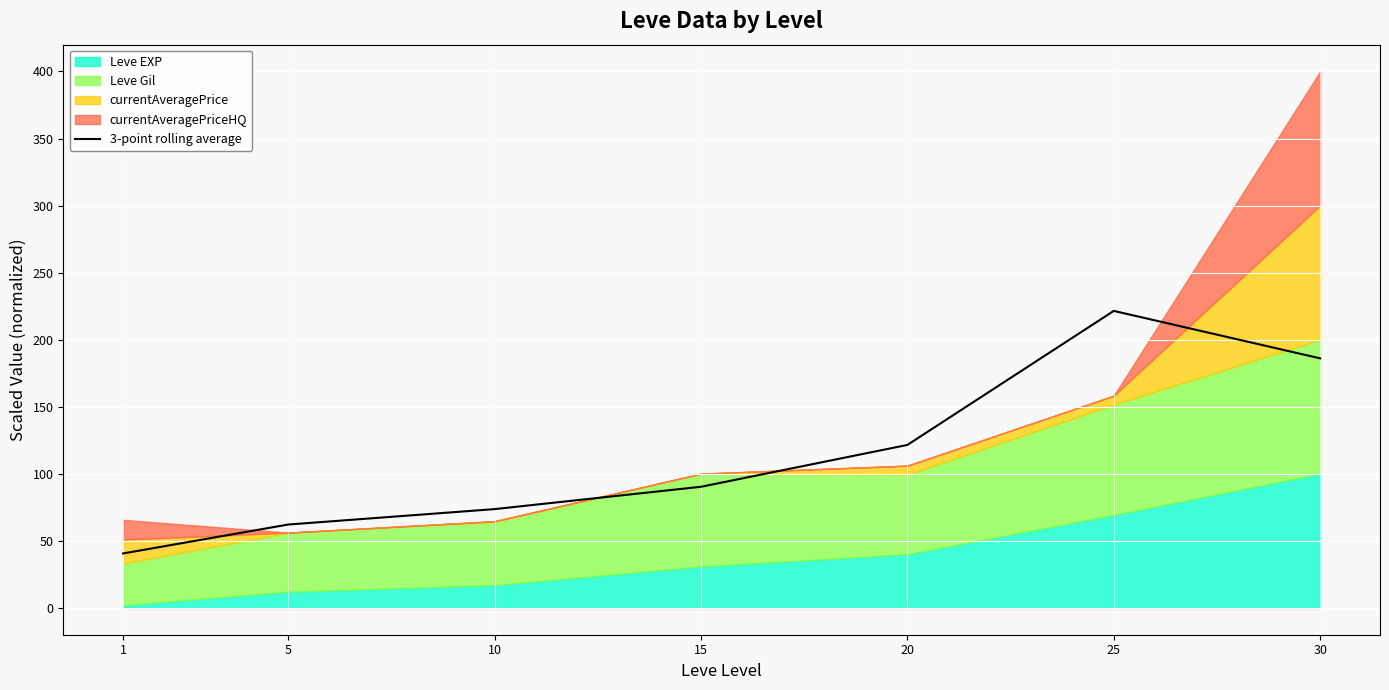

Rank the categories by value from highest to lowest.

25, 30, 20, 15, 10, 5, 1